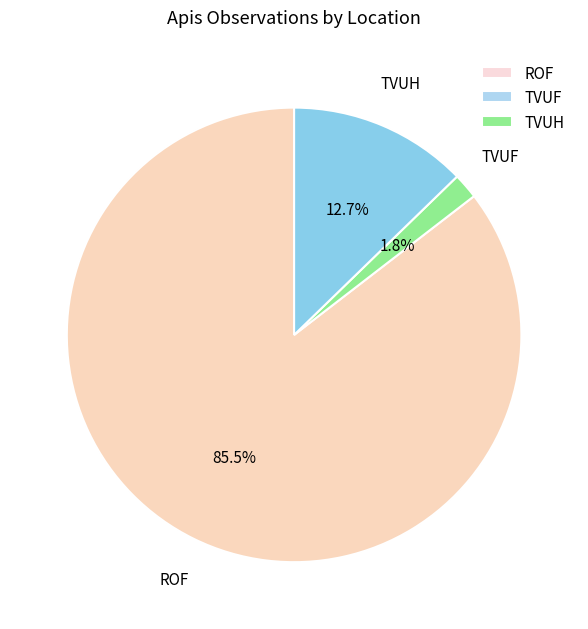

To the nearest percent, what is the difference between the largest and smallest slice percentages?

84%